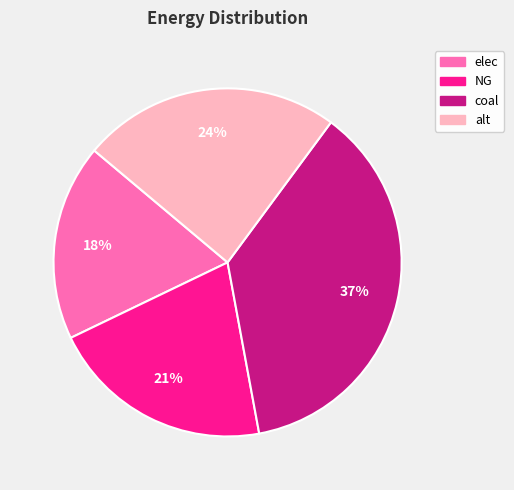

Is elec the majority of the pie?

No